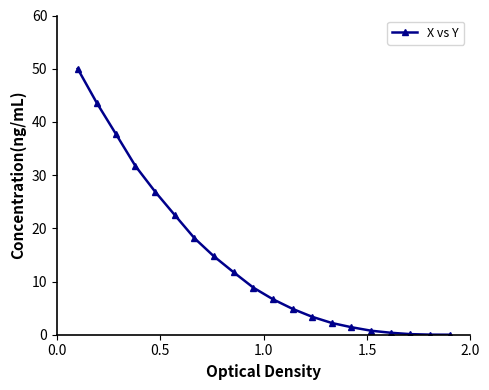

What is the average value?

14.3